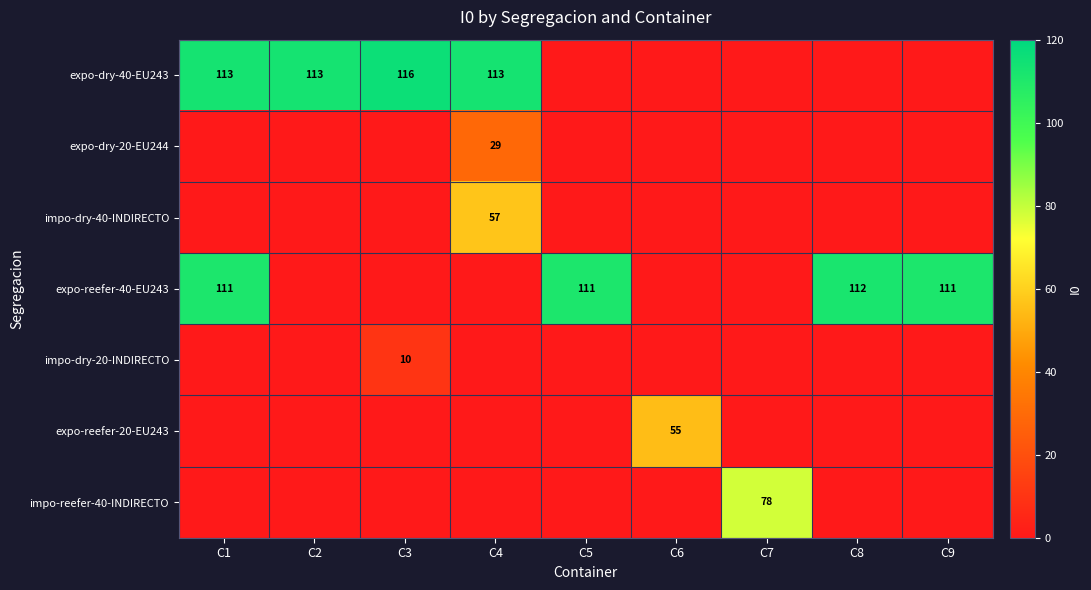

Between C7 and C6, which is larger?

C7